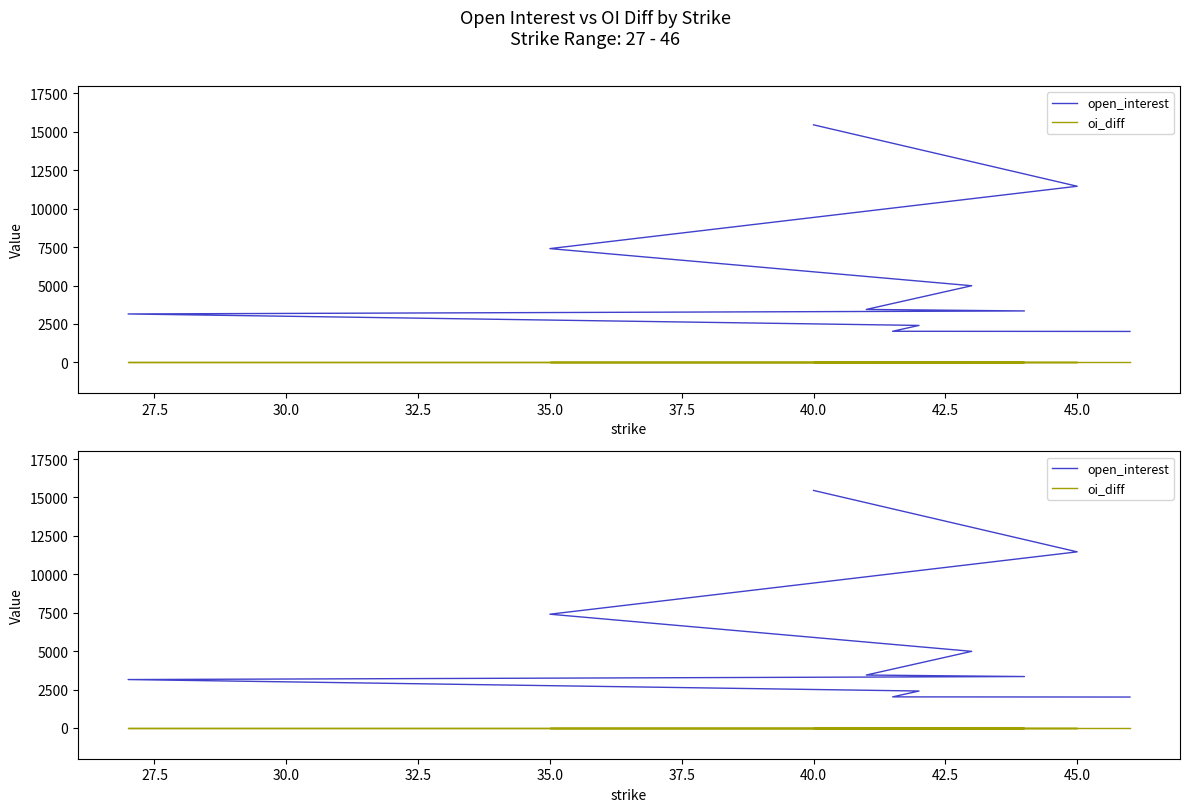

What is the value of the open_interest point at the 3rd from the left?

7405